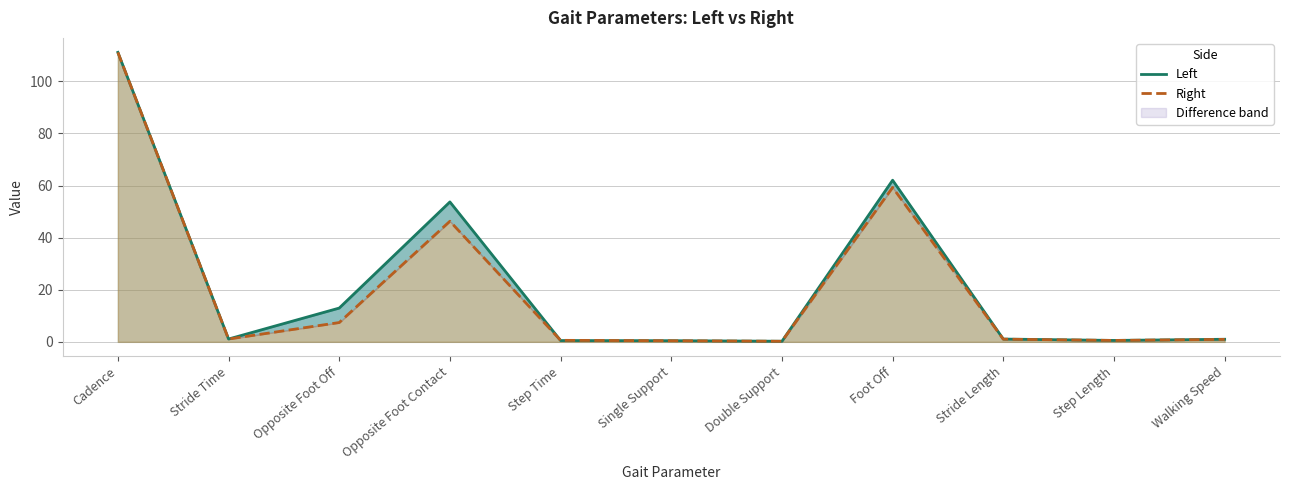

How many times do Right and Left cross each other?

2